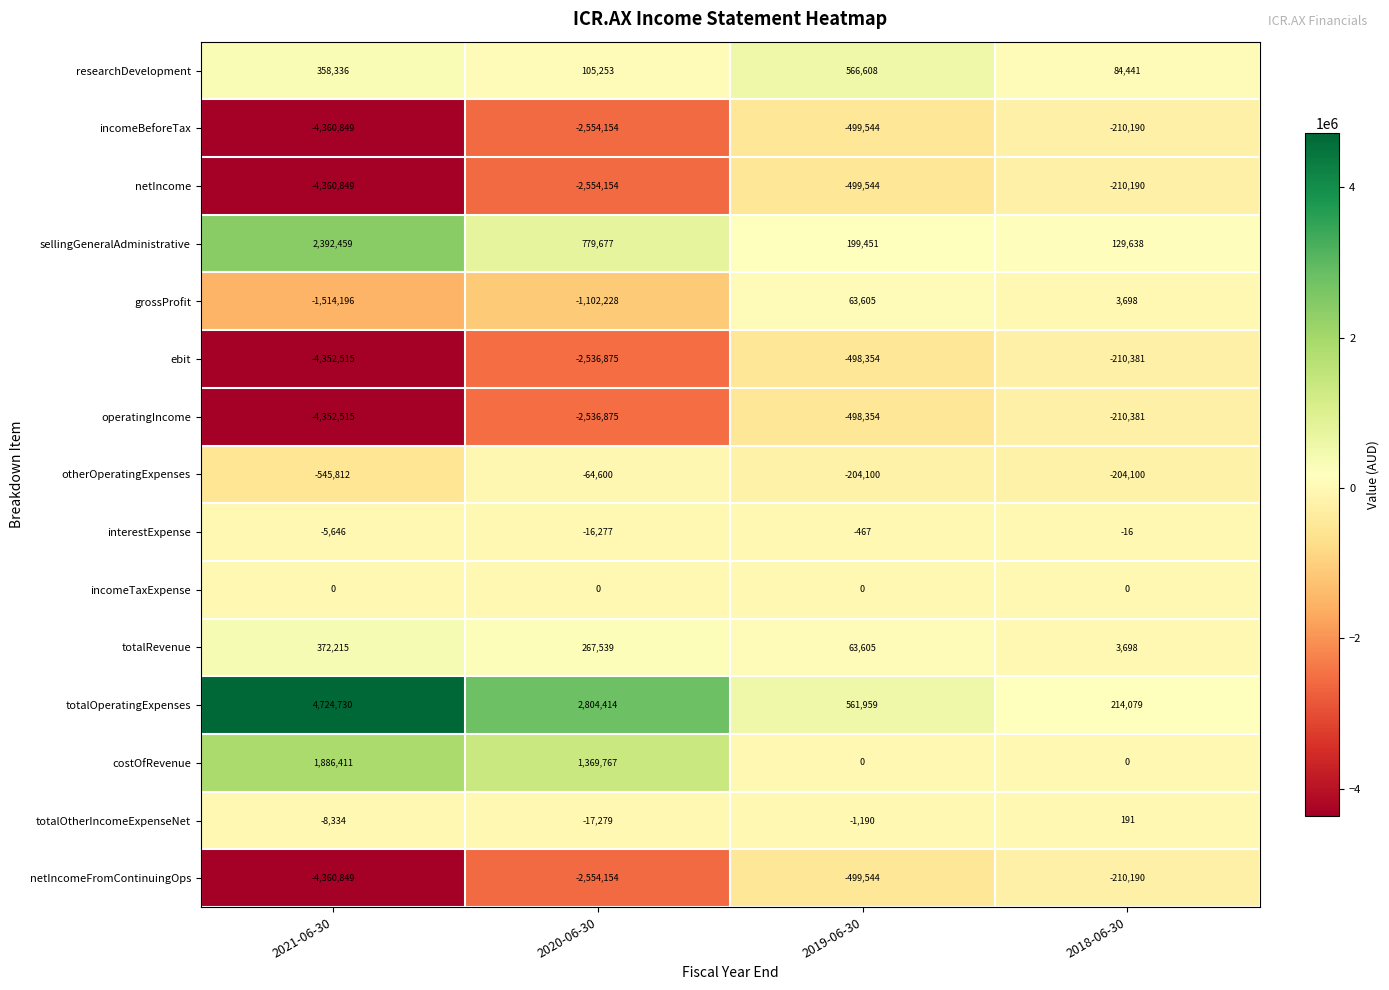

At which label does otherOperatingExpenses first exceed -204100?

2020-06-30